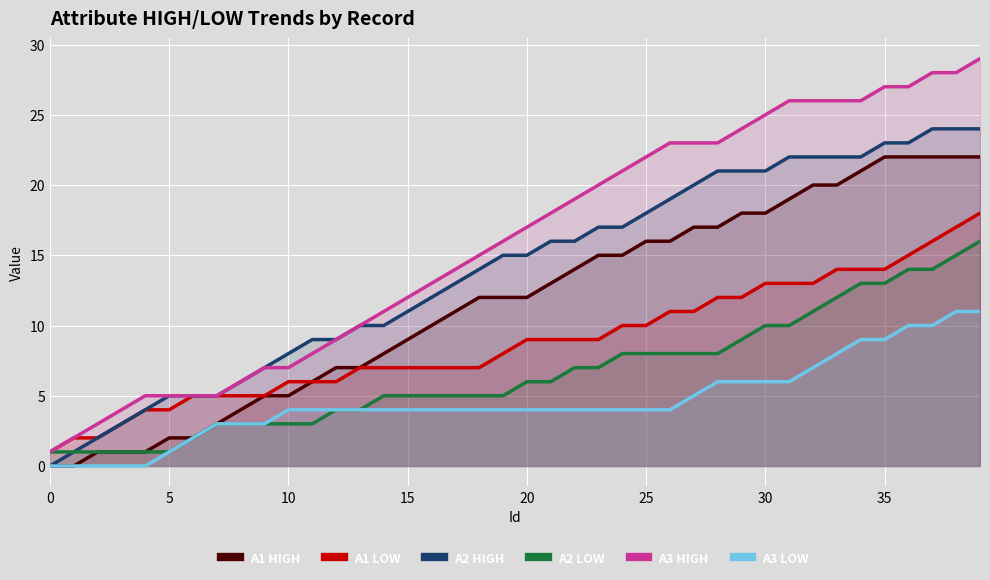

The A1 HIGH series shows 7 at 13. True or false?

True